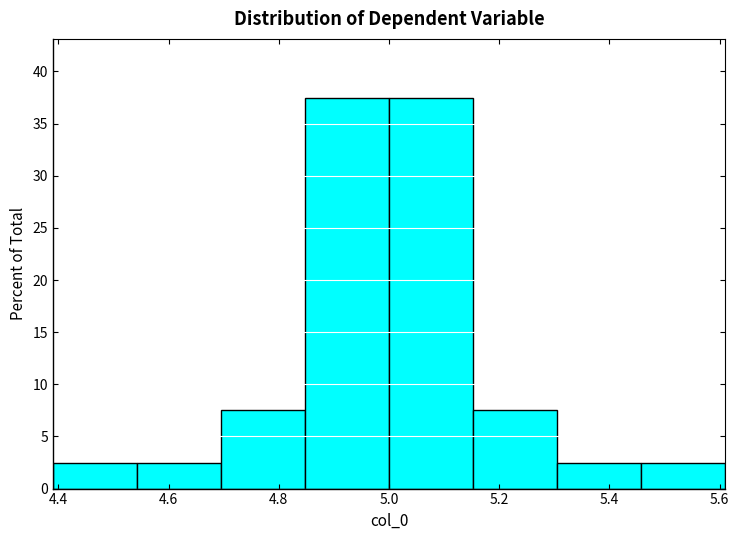

What is the height of the bar covering 4.84 to 5.00 on the x-axis? Neither the bar edges nor the heights are printed on the chart, so give them approximately, as read against the axes.

37.5